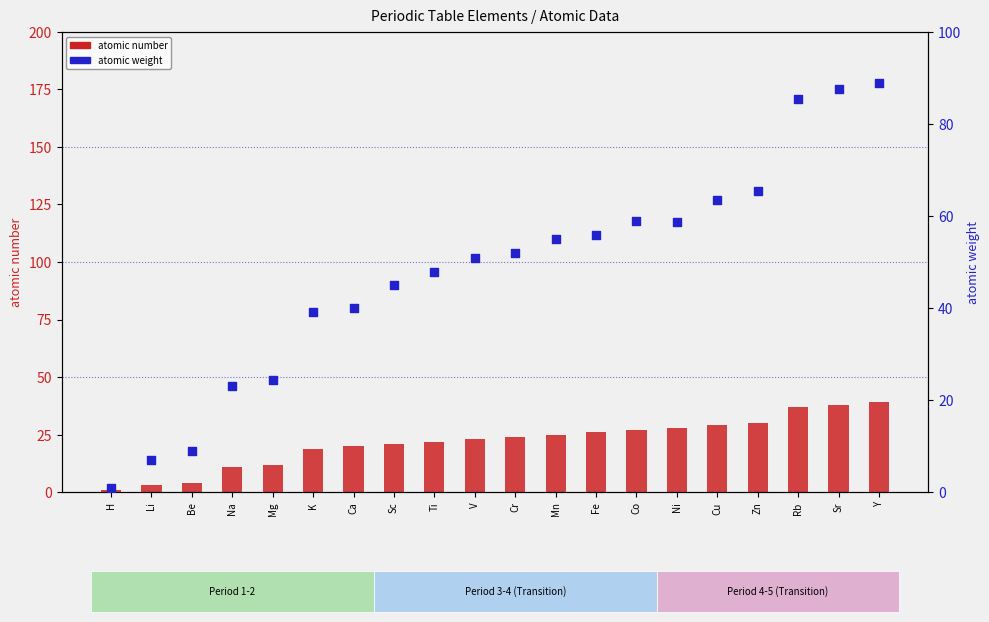

Which series has the largest Y range (max minus min)?

atomic weight